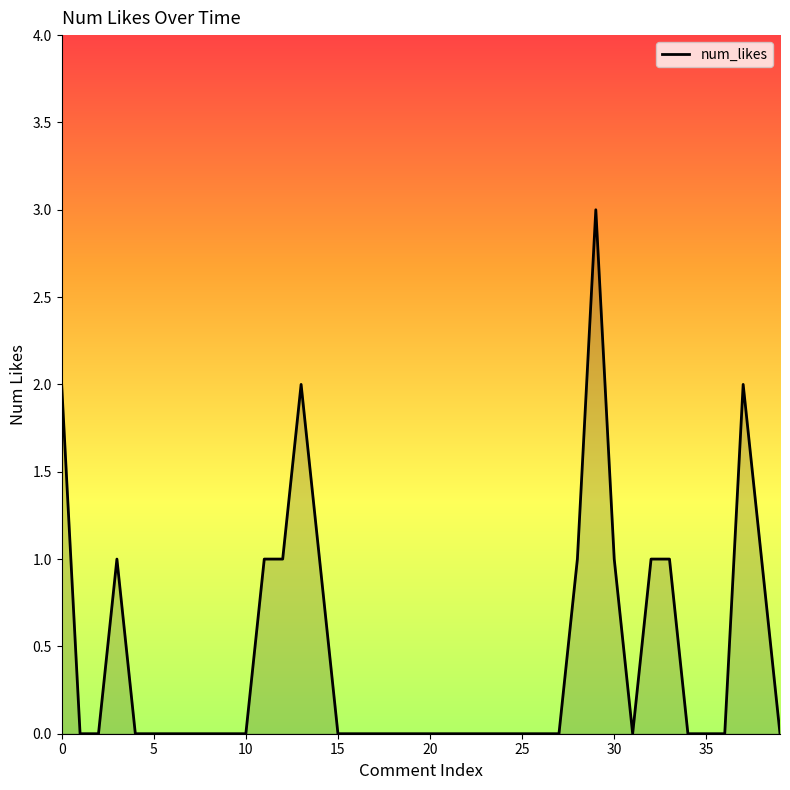

What is the greatest value displayed?

3